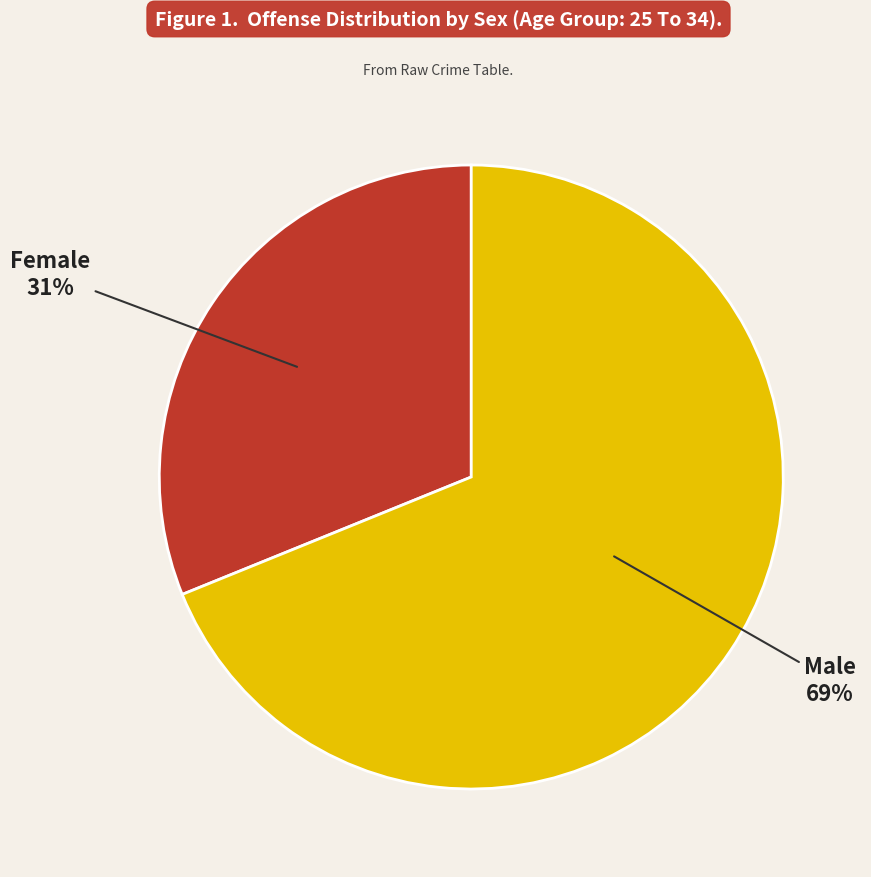

Is there any slice that represents more than half of the pie?

Yes